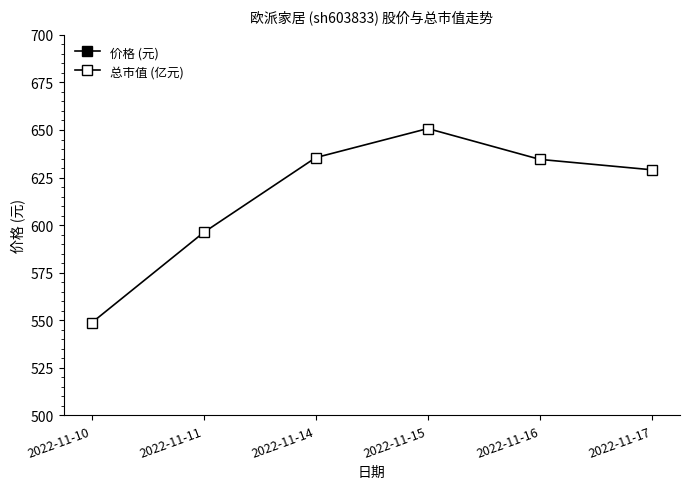

What is the difference between the 总市值 (亿元) values at 2022-11-16 and 2022-11-14?

0.9